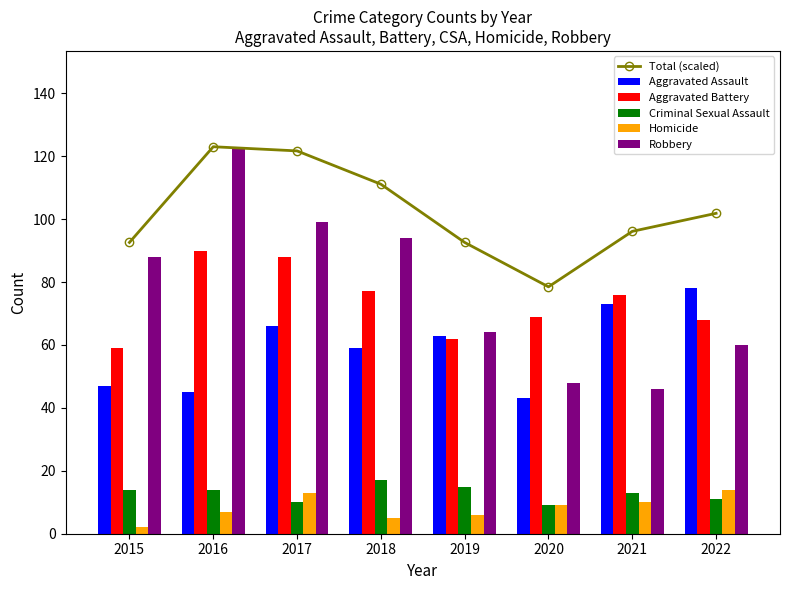

At which category is the sum across all series the highest?

2016